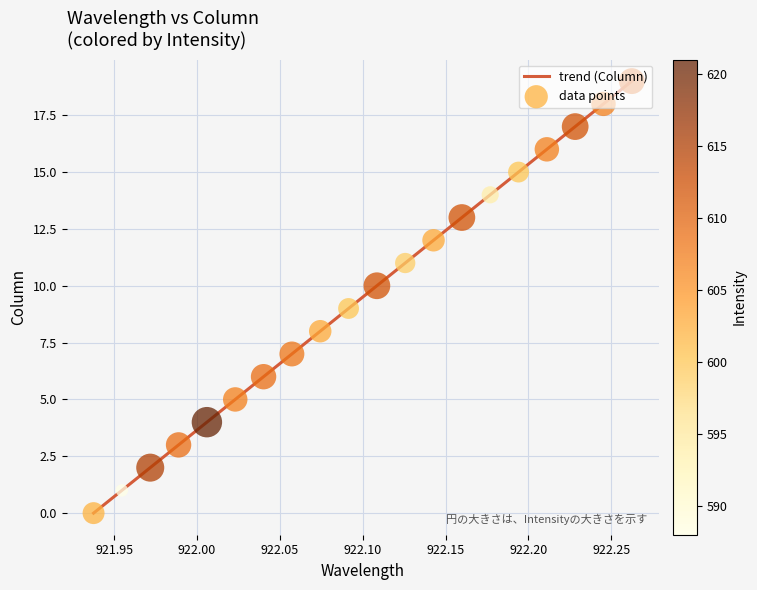

What is the difference between the maximum and minimum values?

19